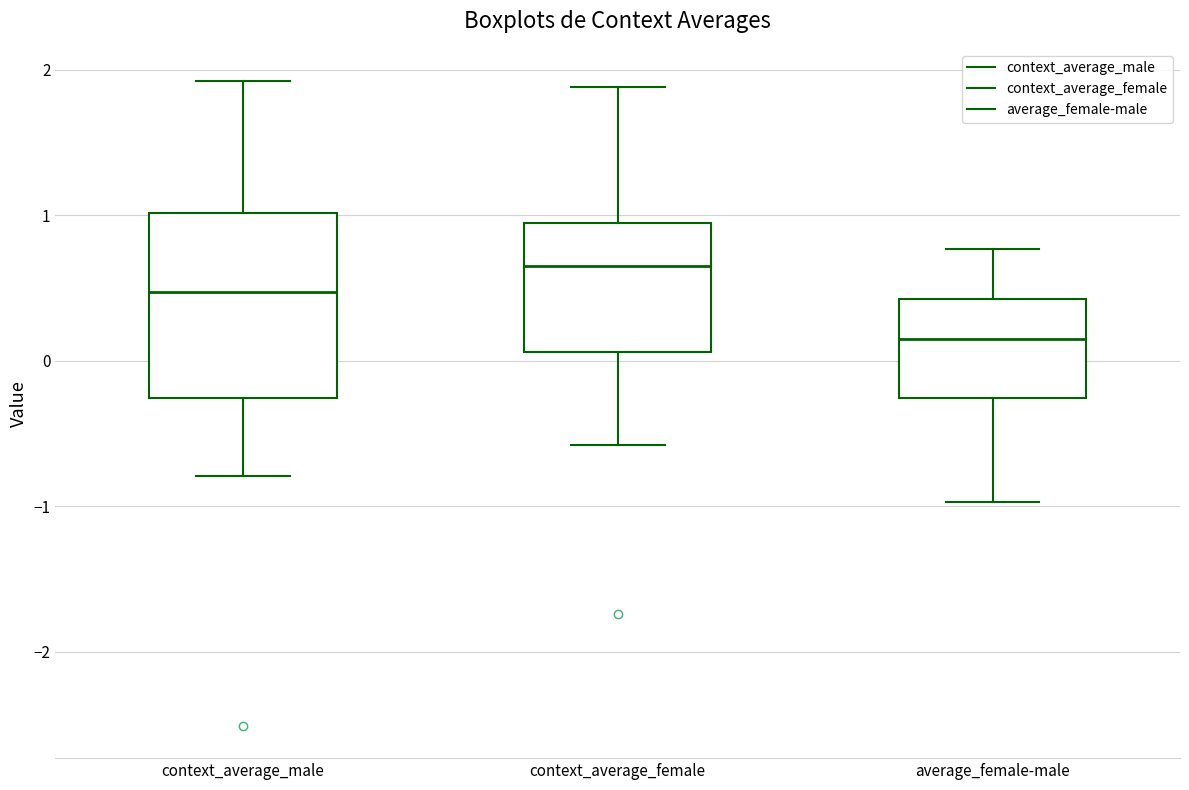

Which box's median line is the highest?

context_average_female